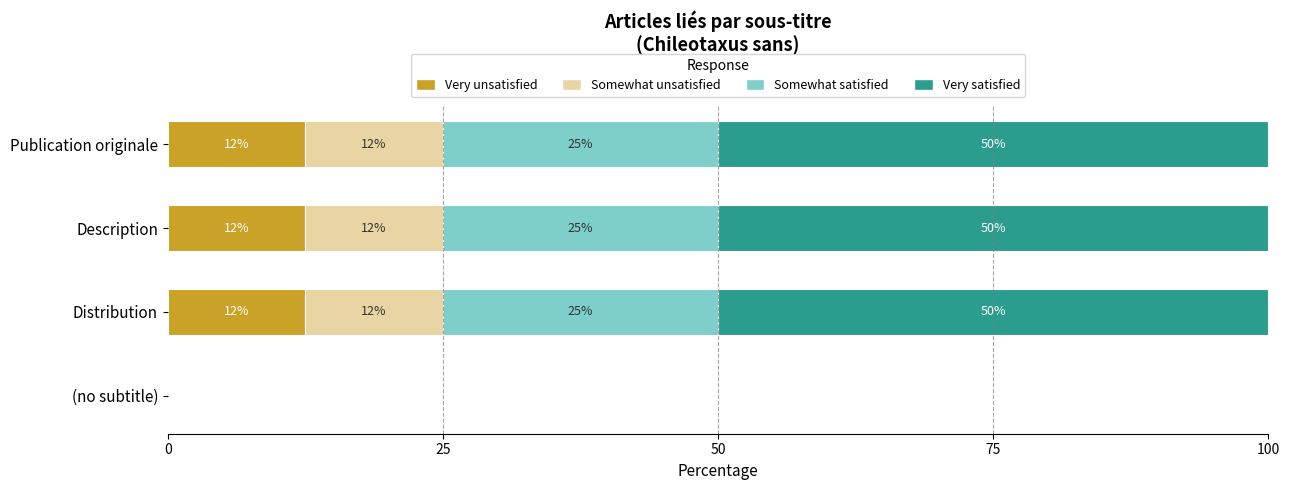

Is it true that Very unsatisfied equals 0.0 at (no subtitle)?

True